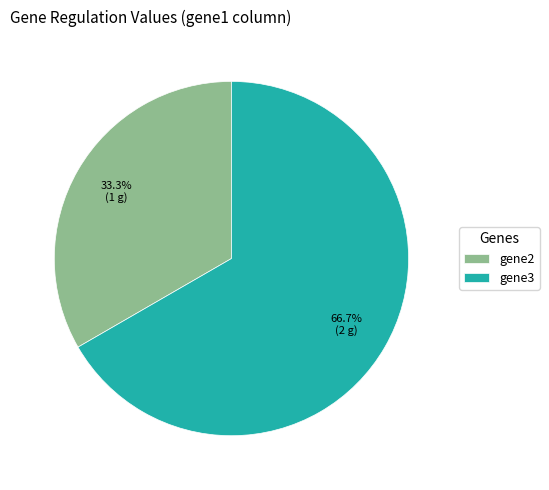

Between gene3 and gene2, which is larger?

gene3